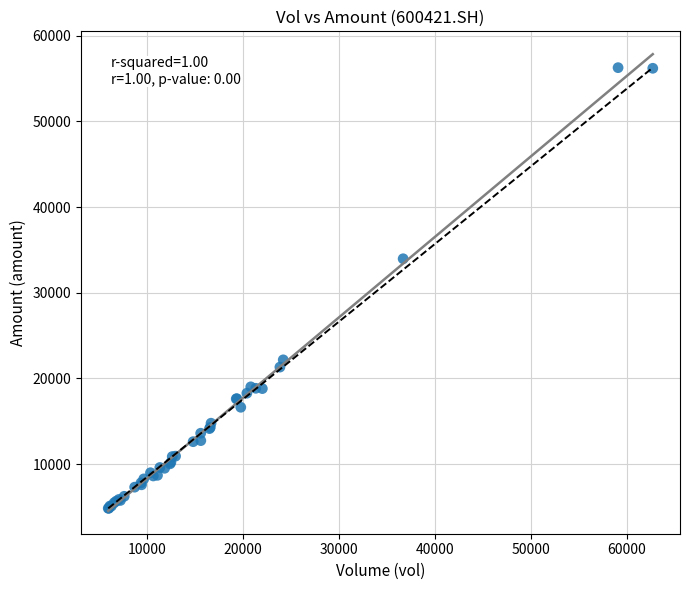

What Y value in the scatter plot is closest to 30554?

33966.4